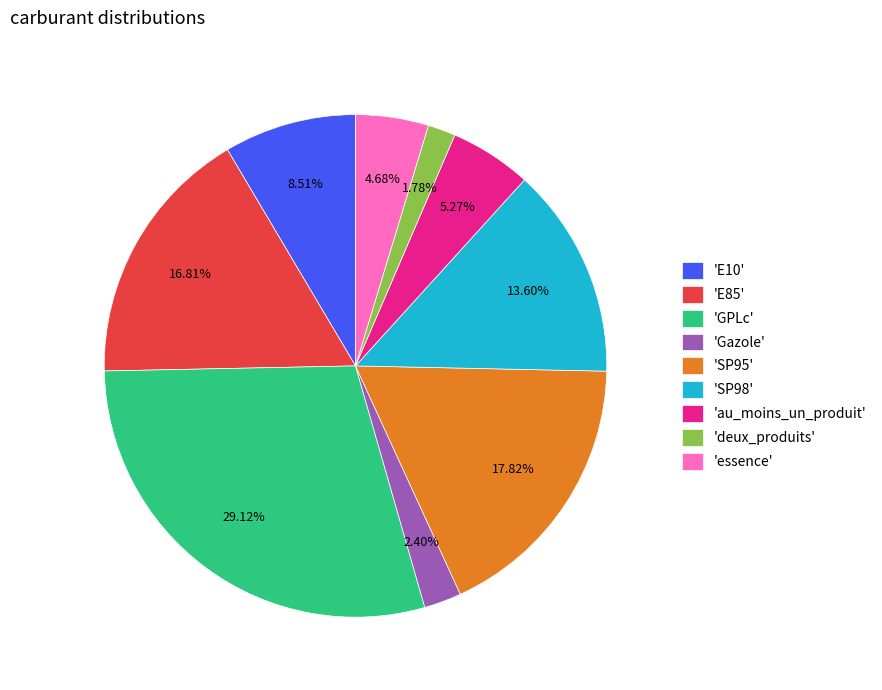

Do 'essence' and 'E10' together represent more than half of the pie?

No